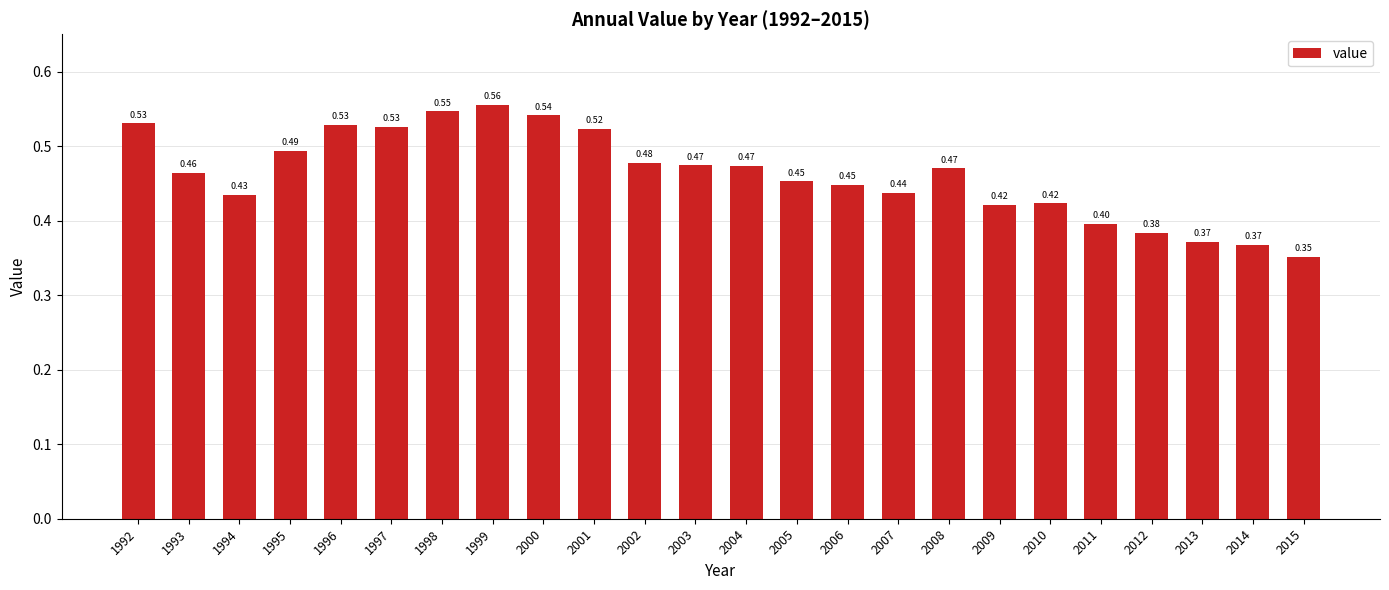

What is the minimum value shown in the chart?

0.4